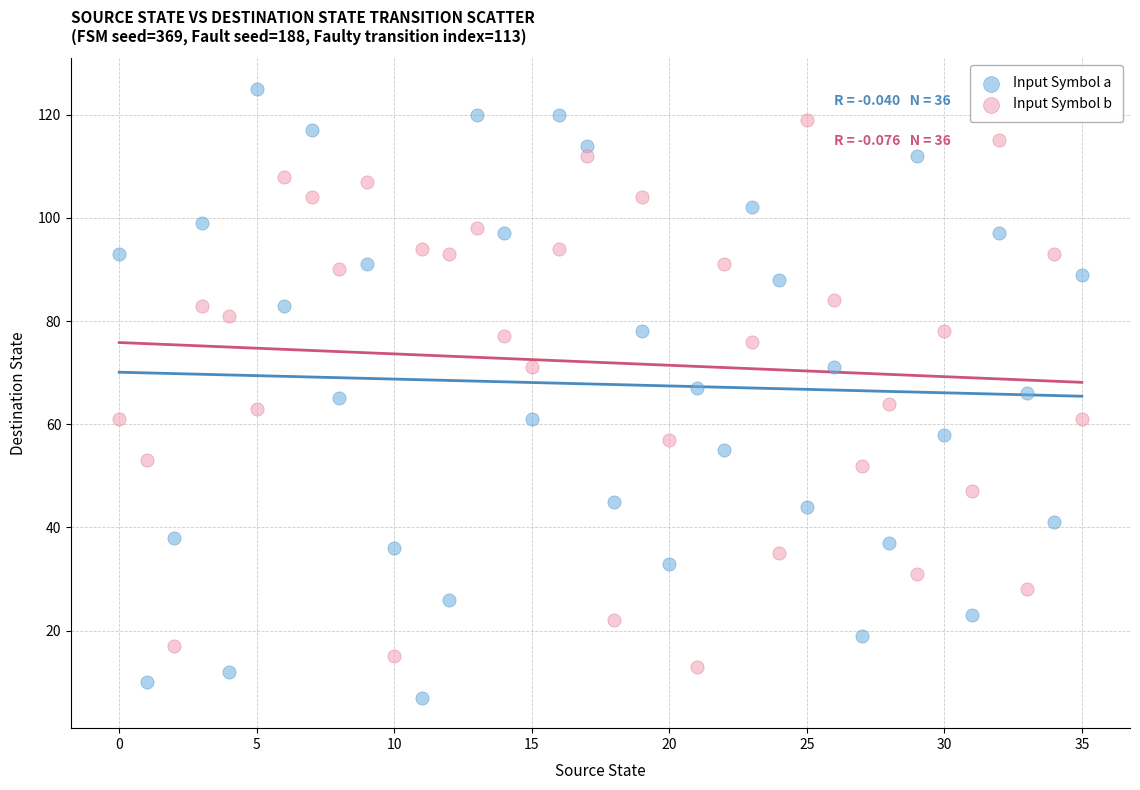

Across all data points, what is the range of Y values (max minus min)?

118